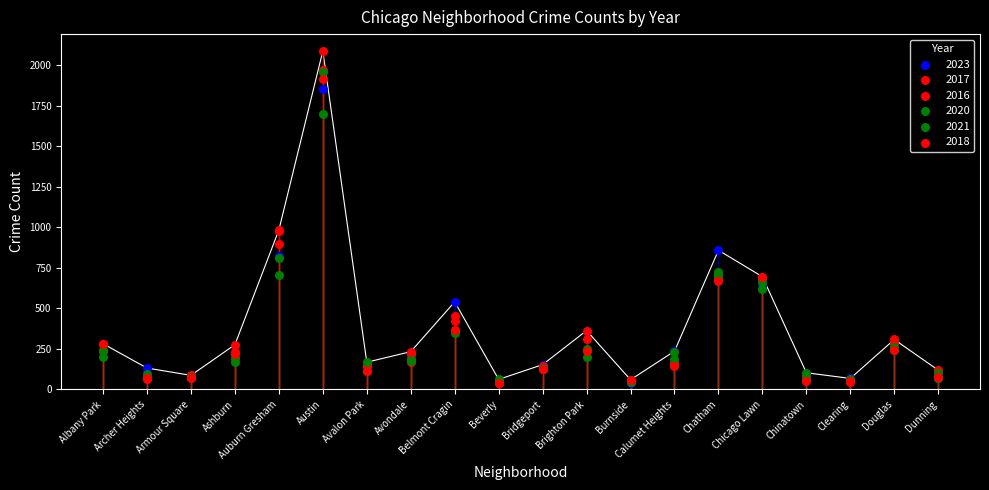

At which category is the sum across all series the highest?

Austin